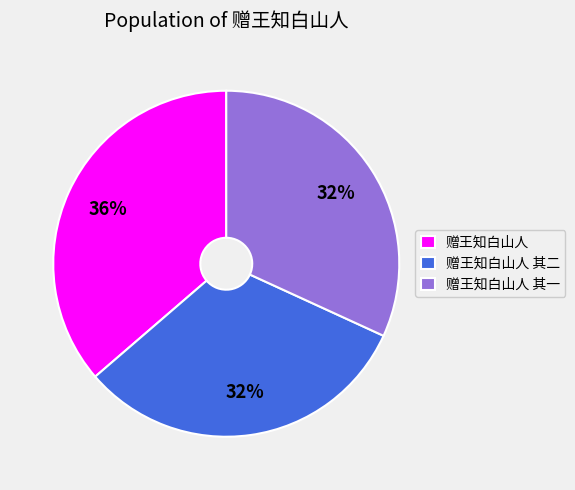

Is there a majority slice in this chart?

No